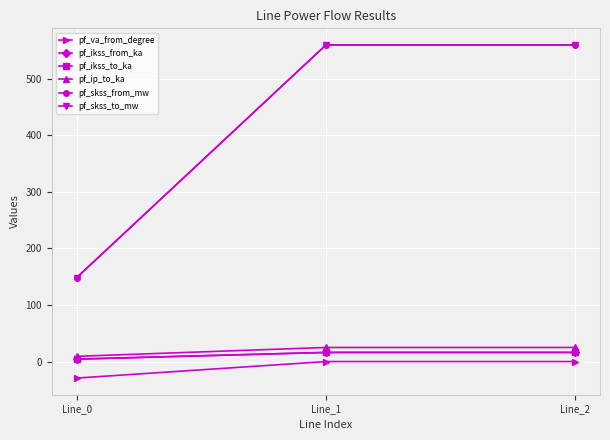

Is this an area chart (filled region under the line)?

No